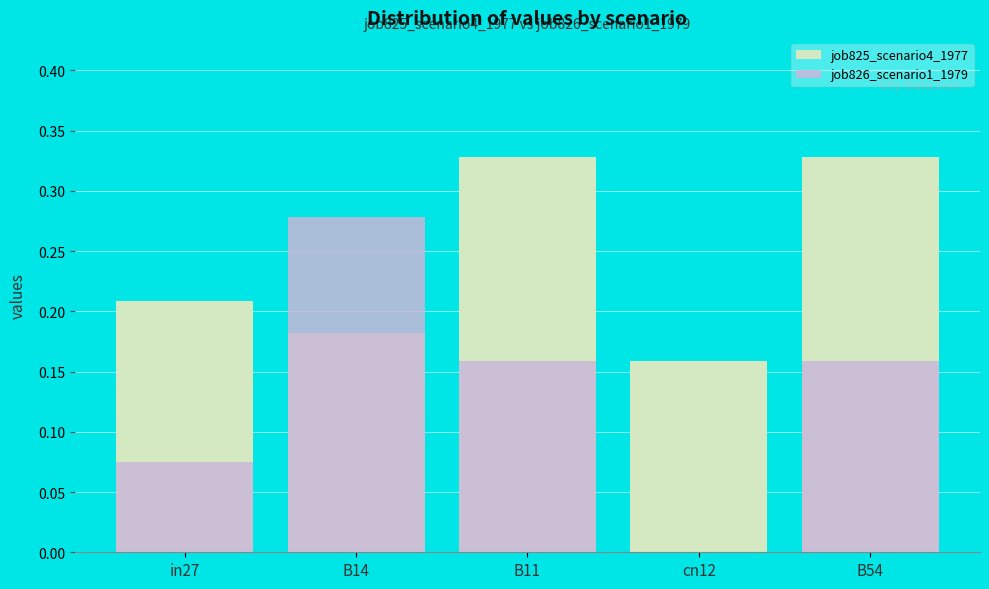

What is the maximum value shown in the chart?

0.3